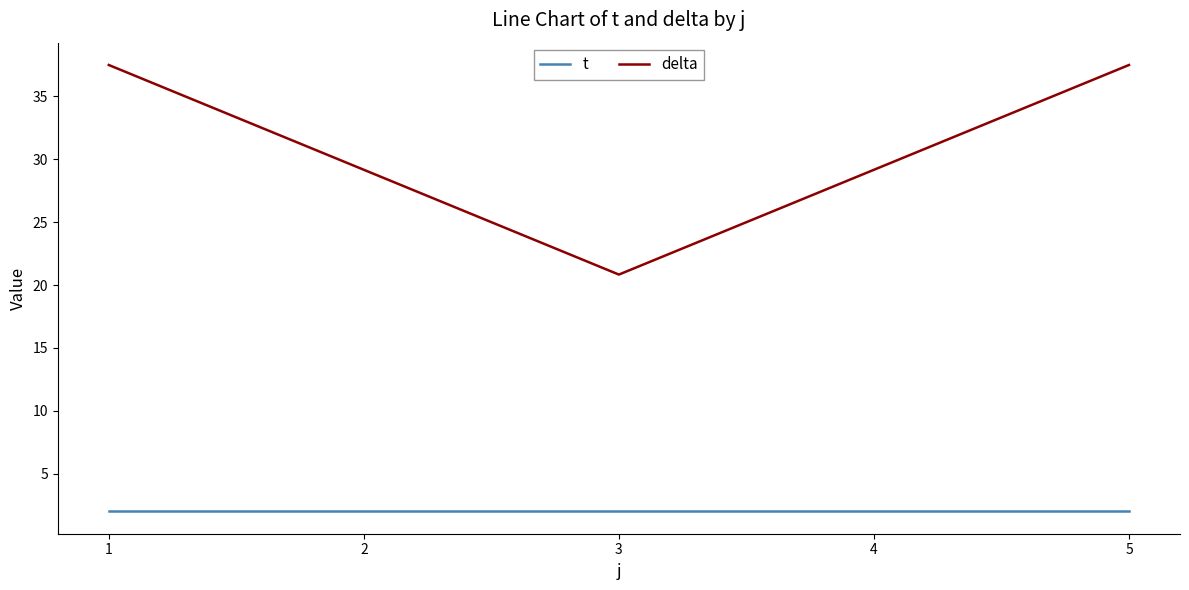

True or false: delta and t intersect in this chart.

False